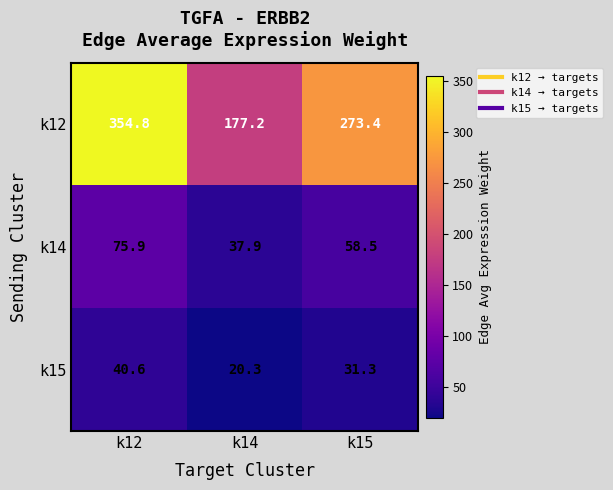

Where does the k12 series first go above 273?

k12